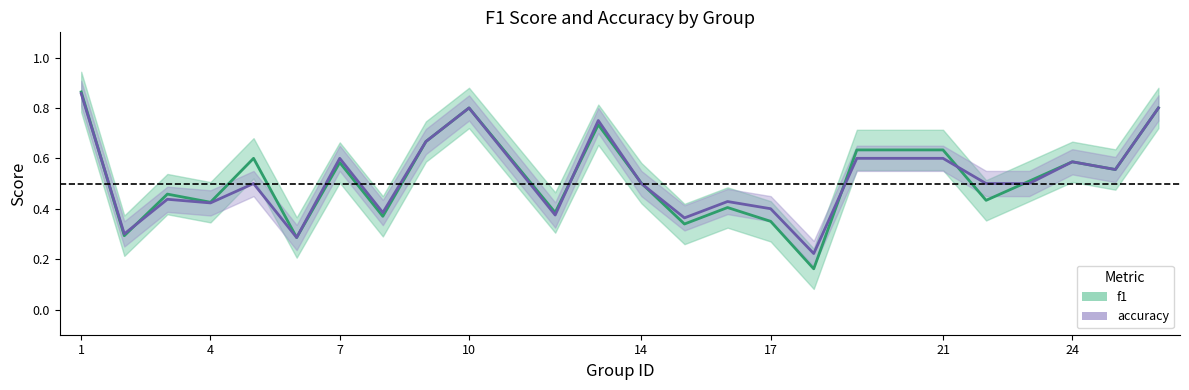

True or false: f1 has a value of 0.9 at 8.

False